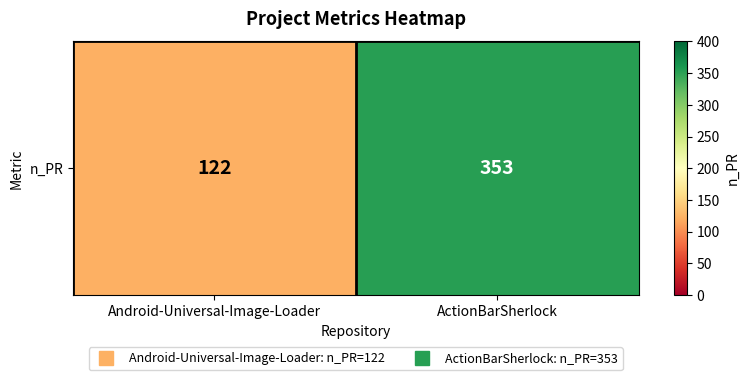

Which category has the highest value across all series?

ActionBarSherlock